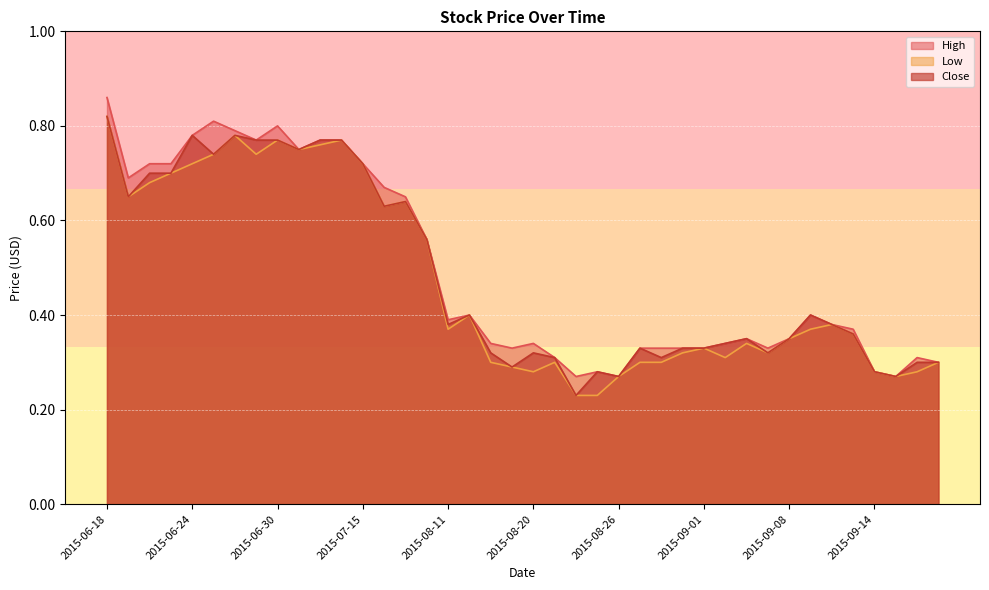

The High series shows 0.3 at 2015-09-07. True or false?

True